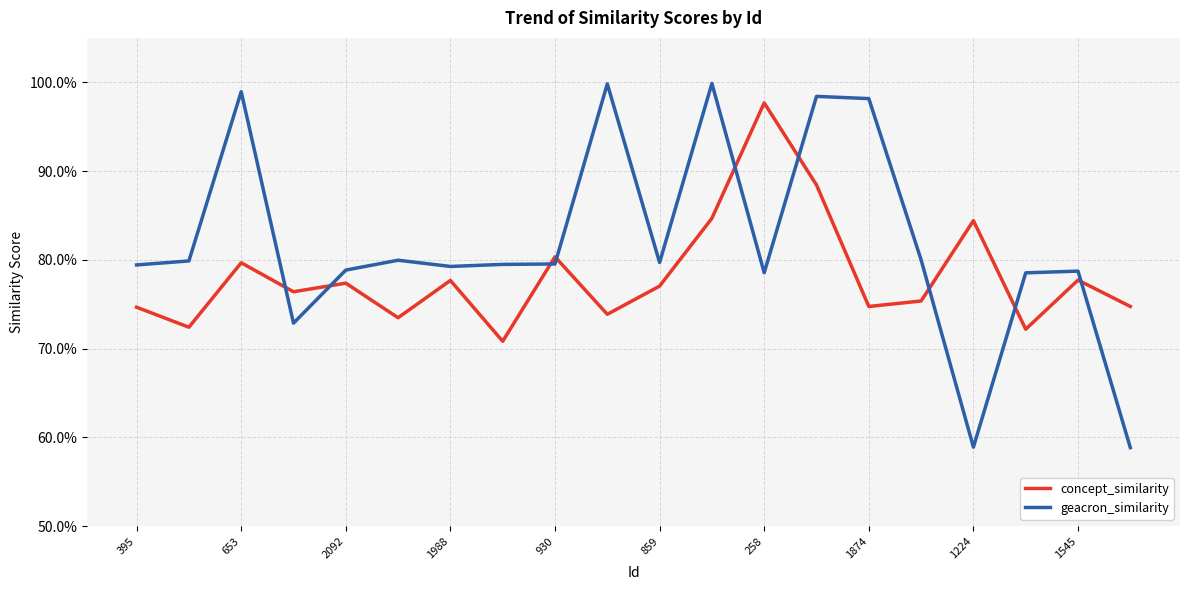

Is this an area chart (filled region under the line)?

No